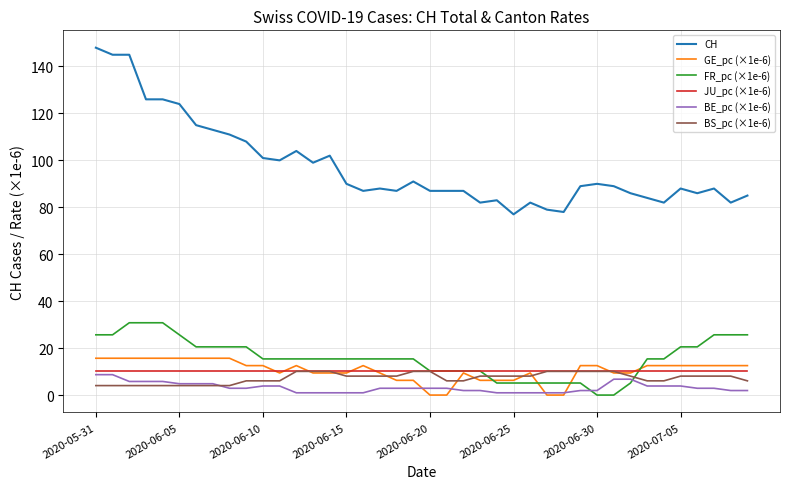

Which series has the largest total across all categories?

CH